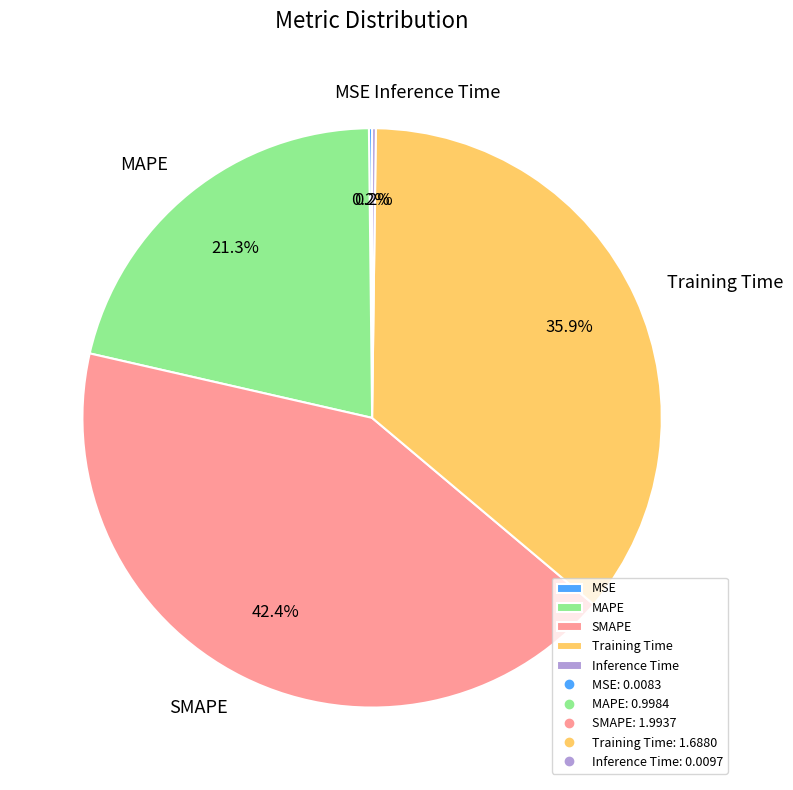

What is the largest slice in the pie chart?

SMAPE